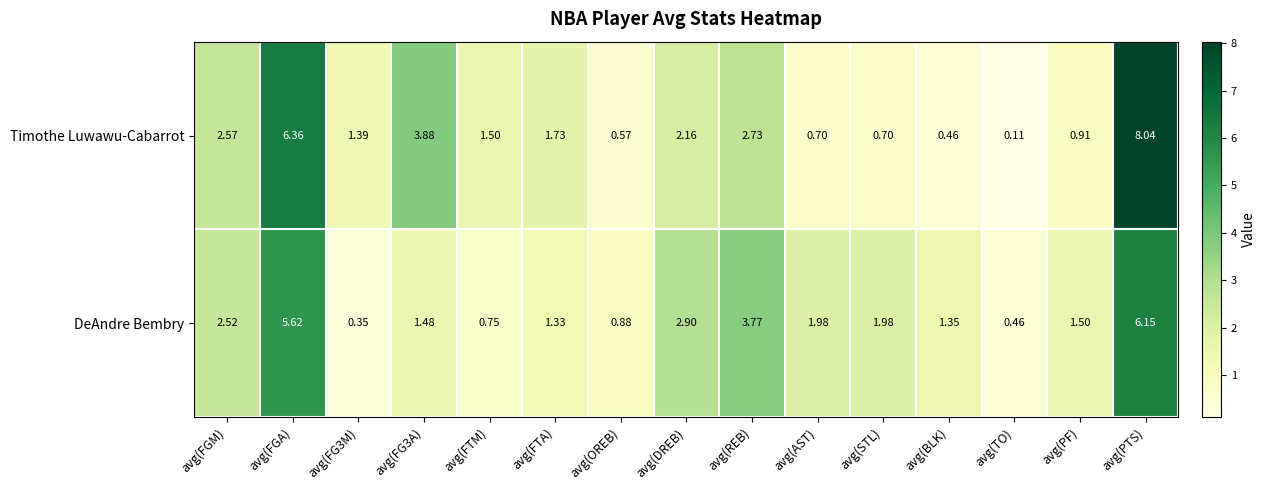

Which series has the largest total across all categories?

Timothe Luwawu-Cabarrot